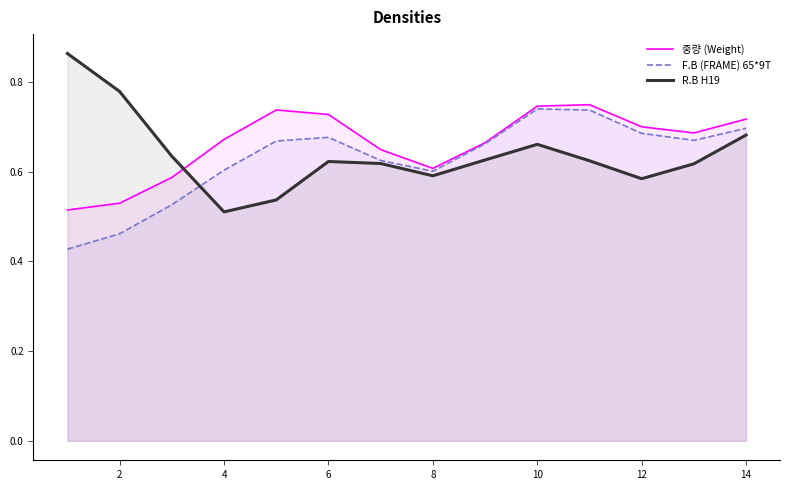

How many intersections are there between R.B H19 and 중량 (Weight)?

1